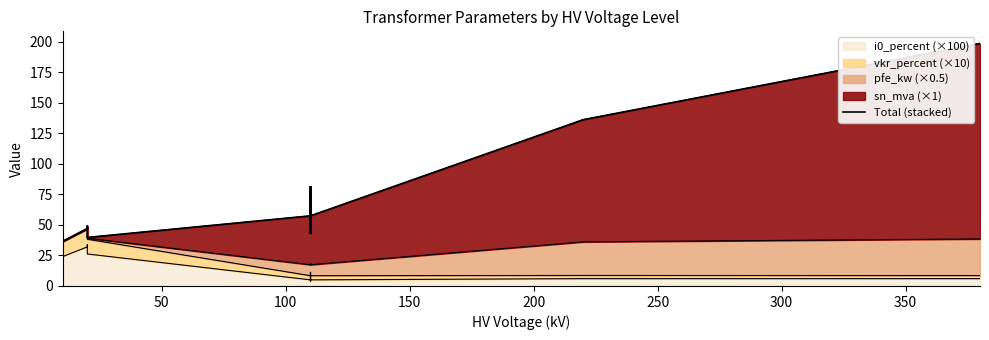

Reading left to right, transcribe all the data shown in this chart.

37.9	30.7	36.5	47.0	49.1	39.7	57.4	81.2	43.1	81.2	43.1	57.4	136.1	198.5